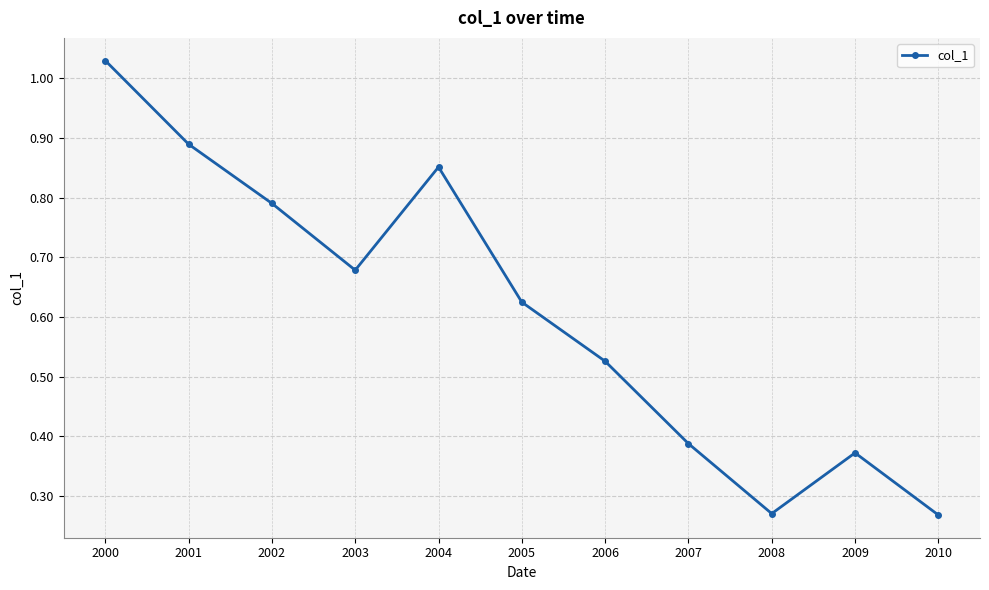

What is the sum of all values?

6.7